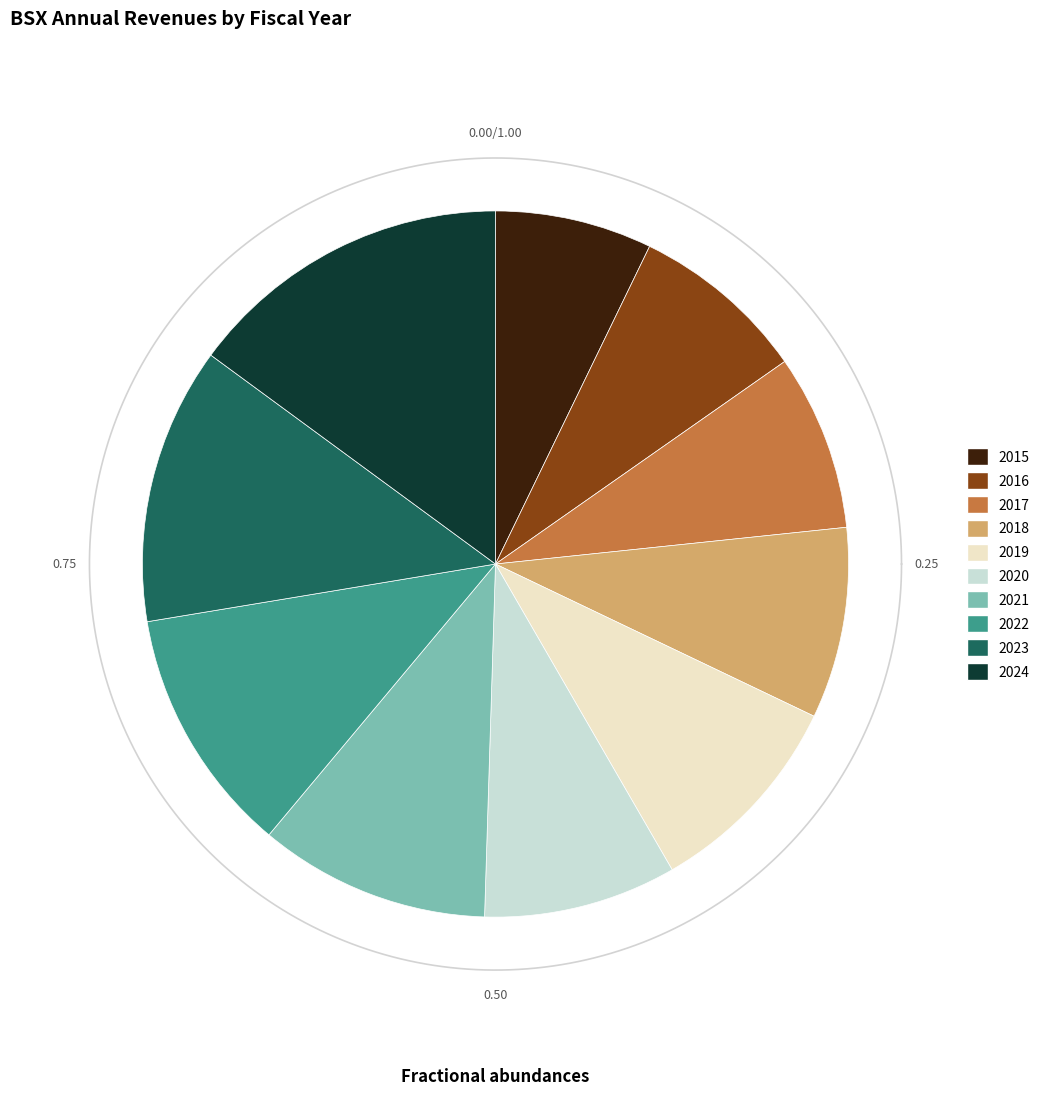

To the nearest percent, what percentage of the pie is 2024?

15%